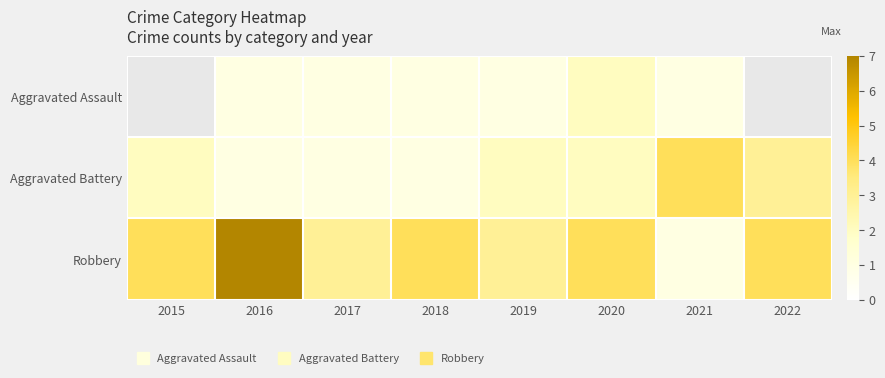

At which category does the chart reach its minimum across all series?

2016